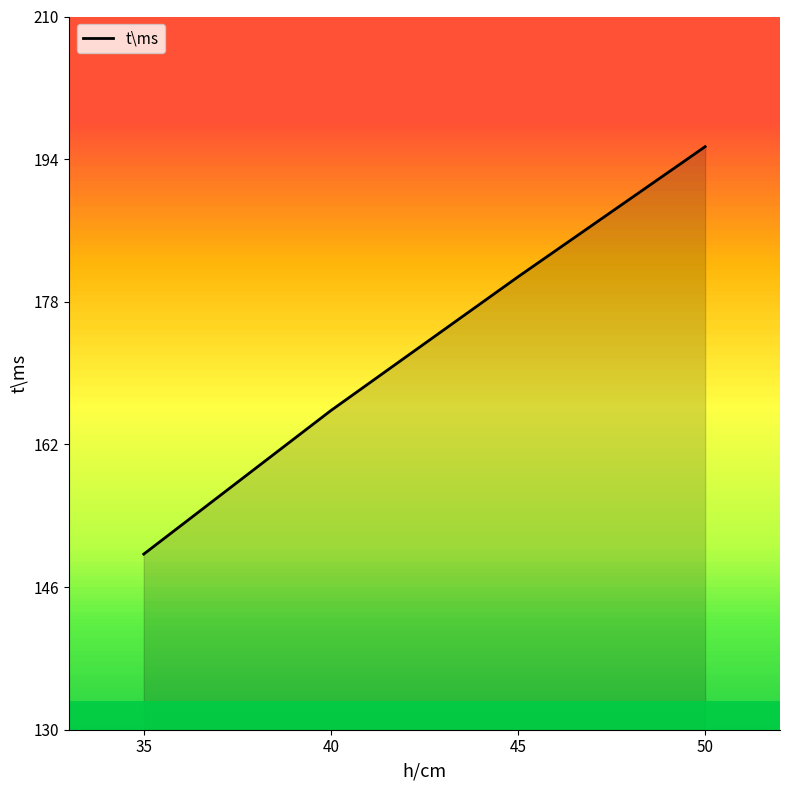

Is it true that the value at 35 is 149.7?

True